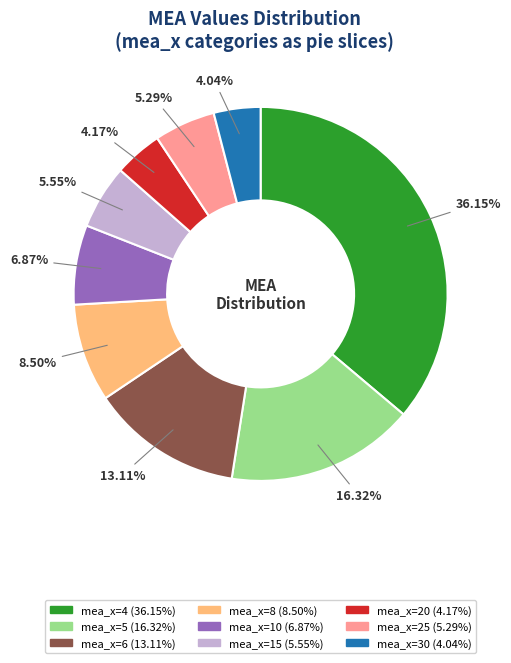

Is there a majority slice in this chart?

No